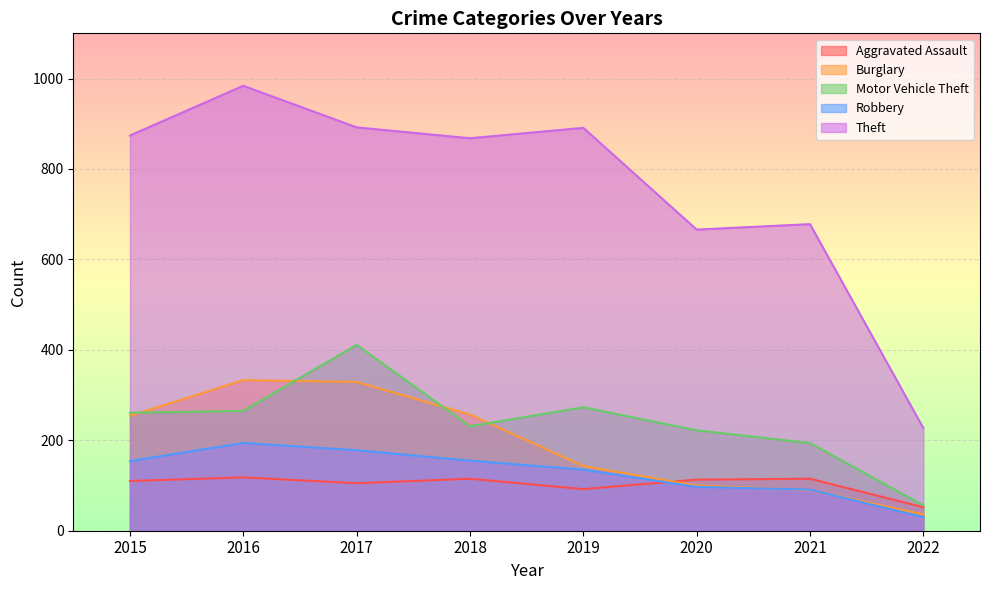

True or false: Motor Vehicle Theft and Robbery cross at least once.

False